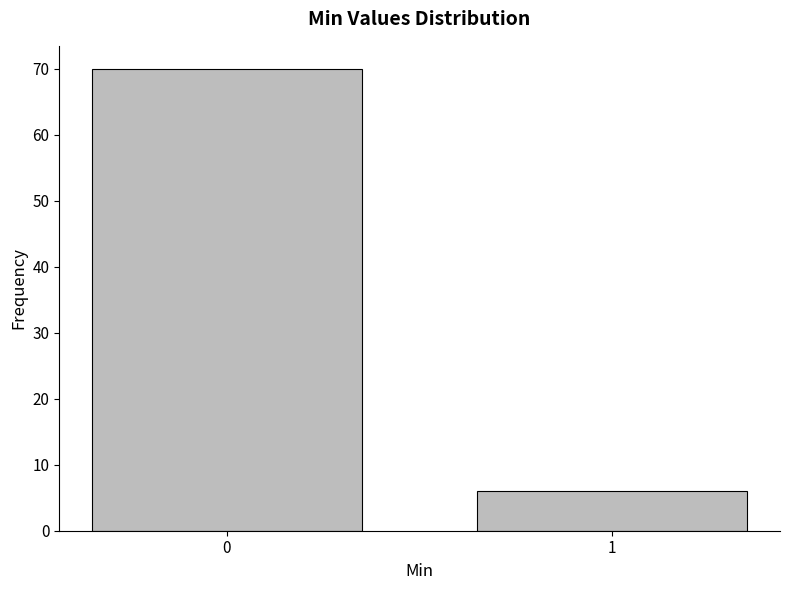

Reading left to right, transcribe all the data shown in this chart.

0=70	1=6